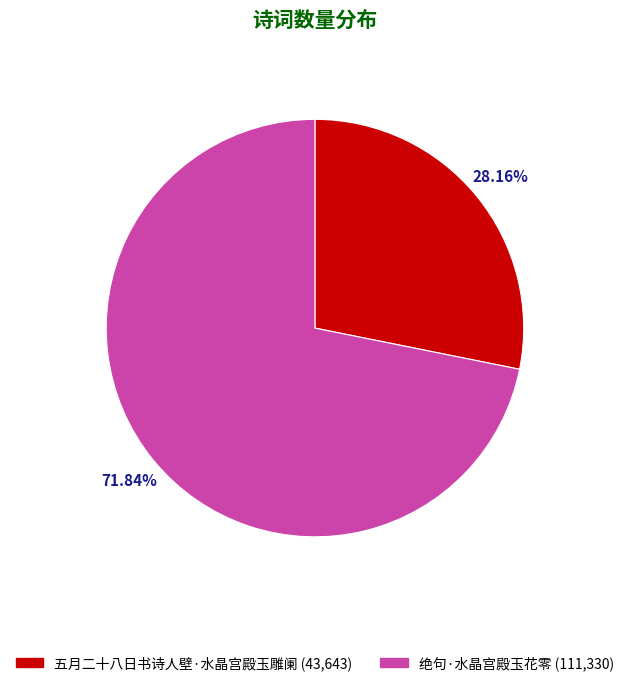

To the nearest percent, what is the difference between the largest and smallest slice percentages?

44%